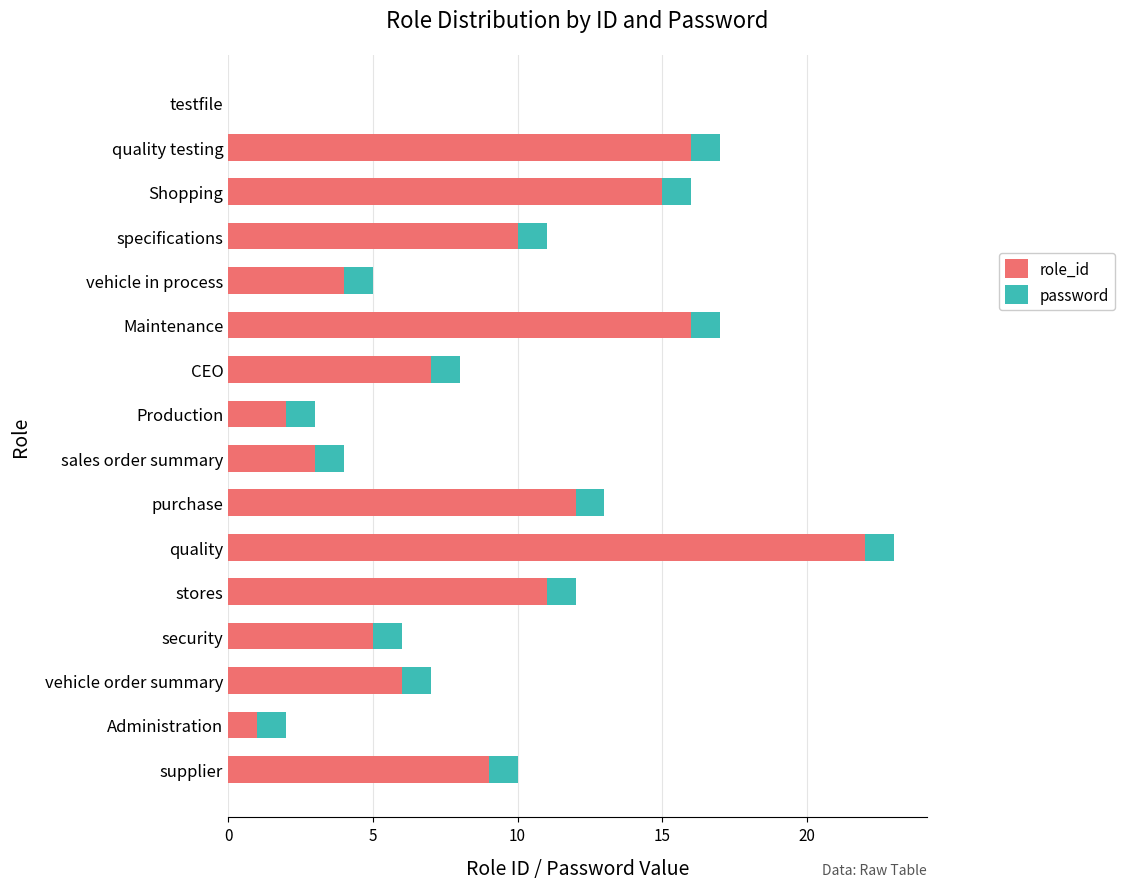

At which category is the sum across all series the highest?

quality